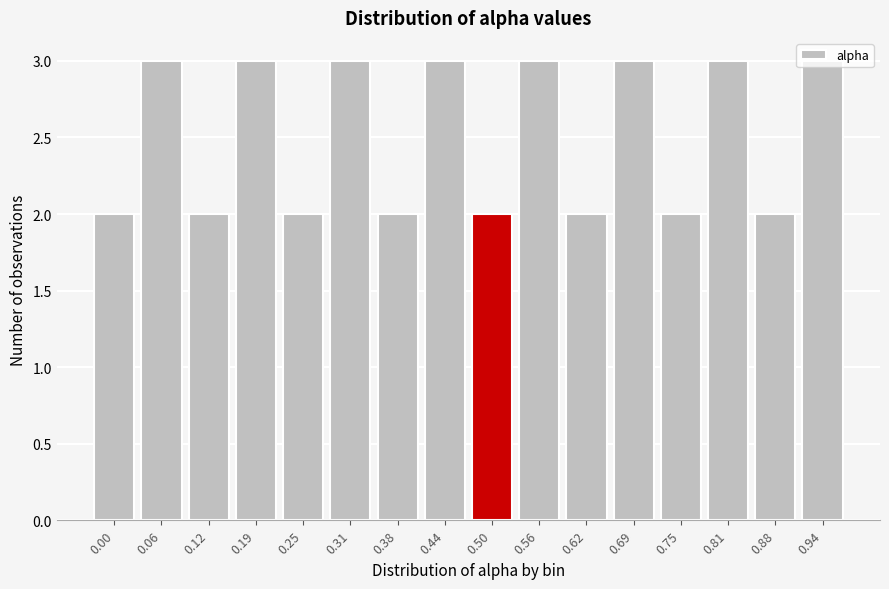

What is the maximum value shown in the chart?

3